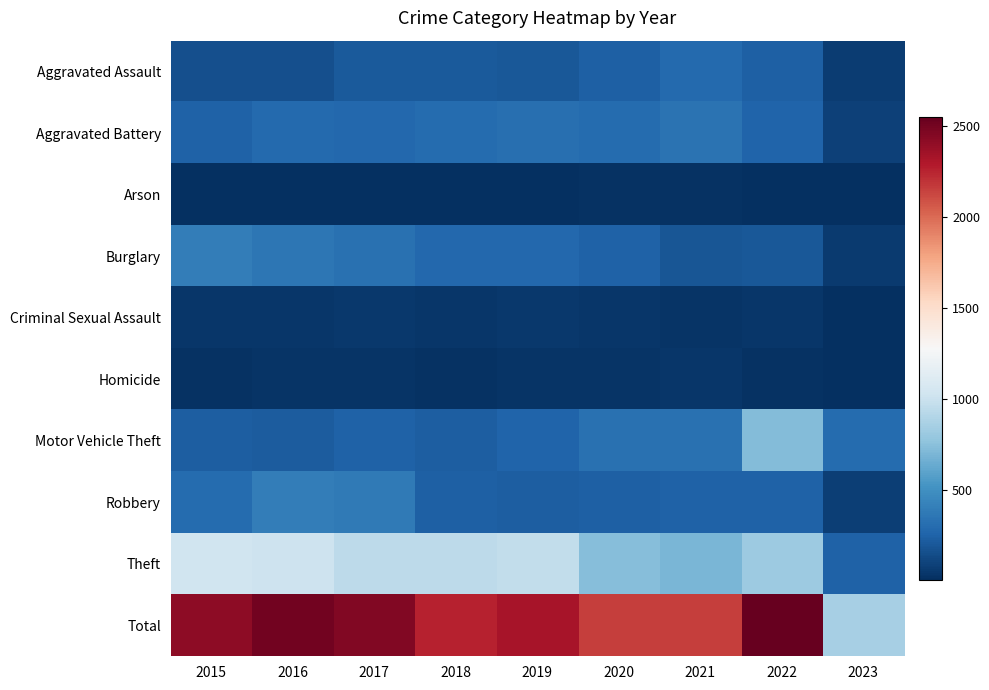

Which series changed the most between 2018 and 2022?

Motor Vehicle Theft